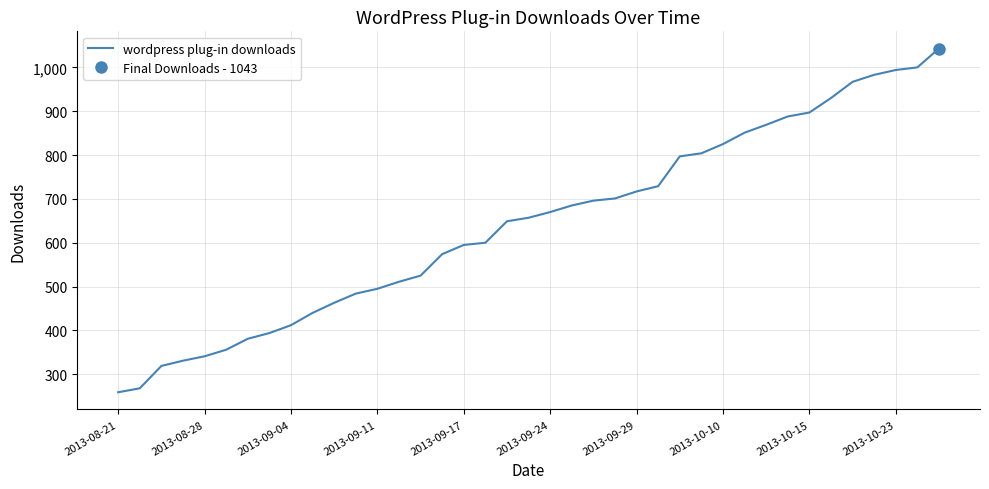

Does the chart display data point markers on the line(s)?

No